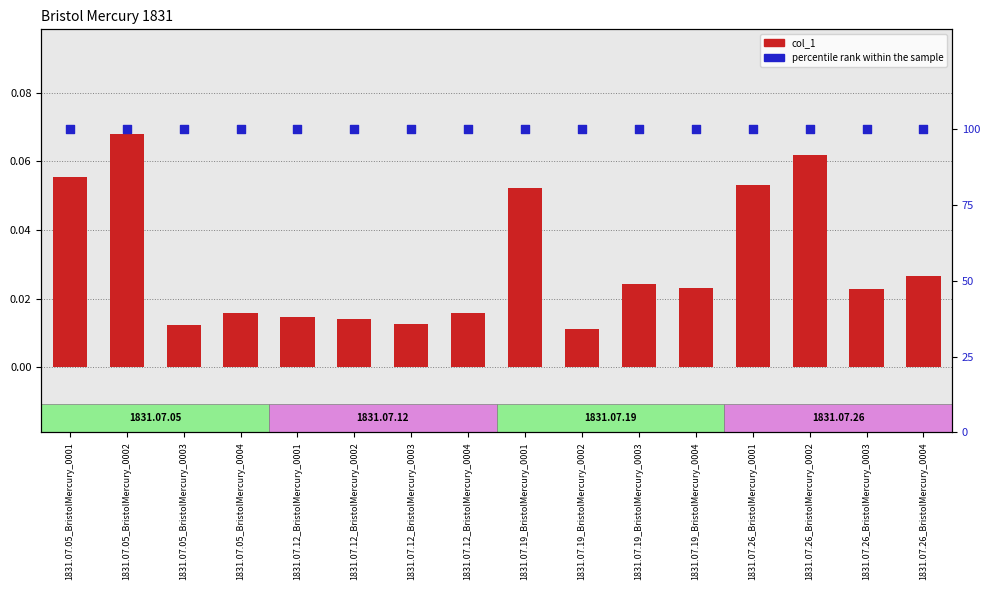

At which category is the sum across all series the highest?

1831.07.05_BristolMercury_0002